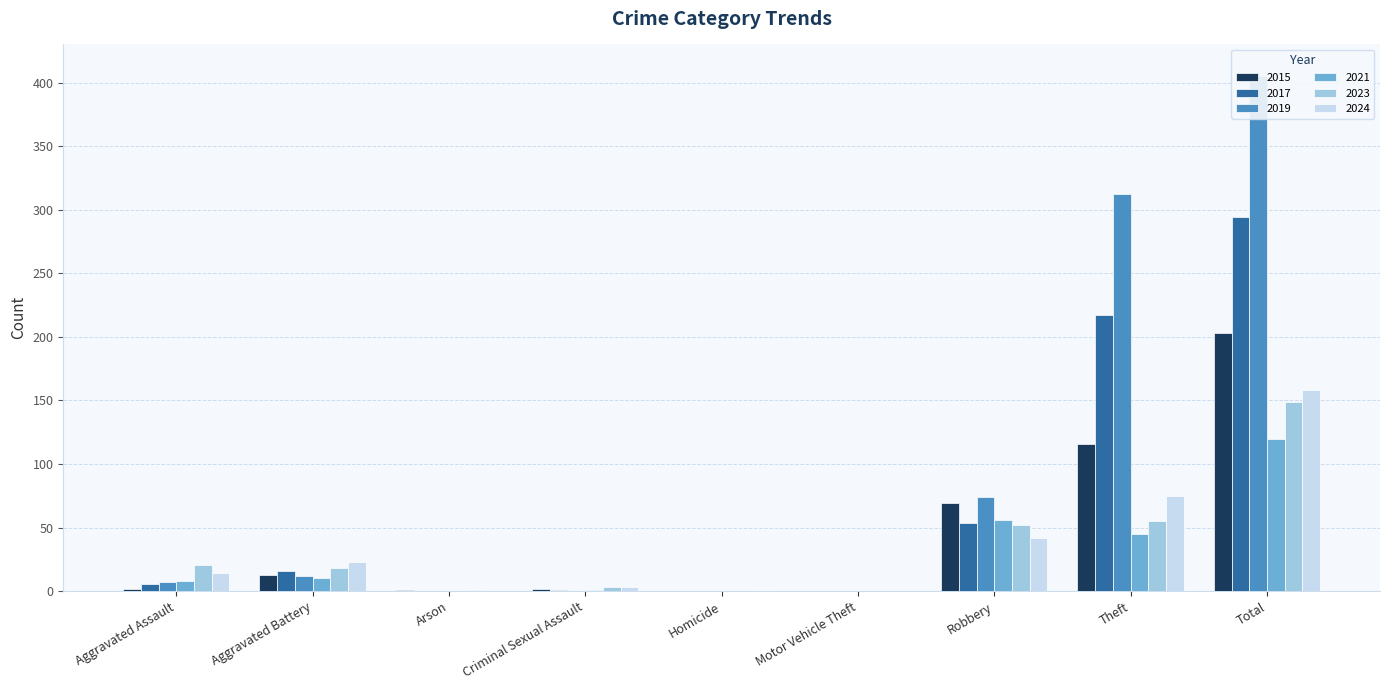

How many categories are shown in the chart?

9